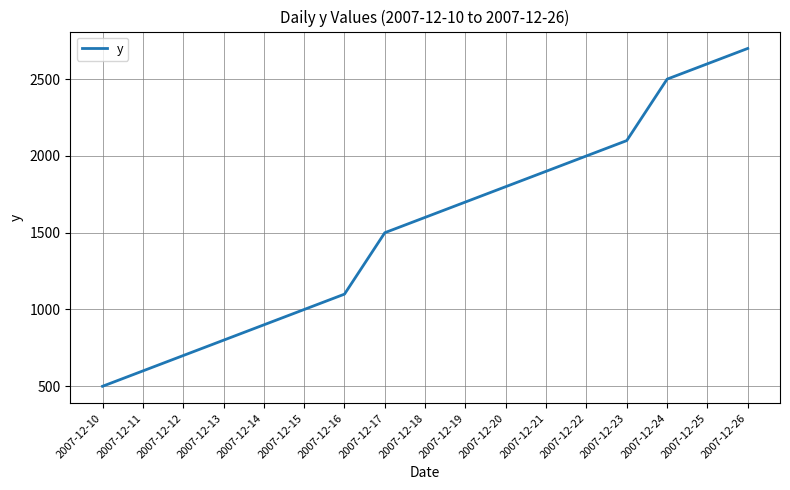

What is the change in value from 2007-12-14 to 2007-12-20?

+900